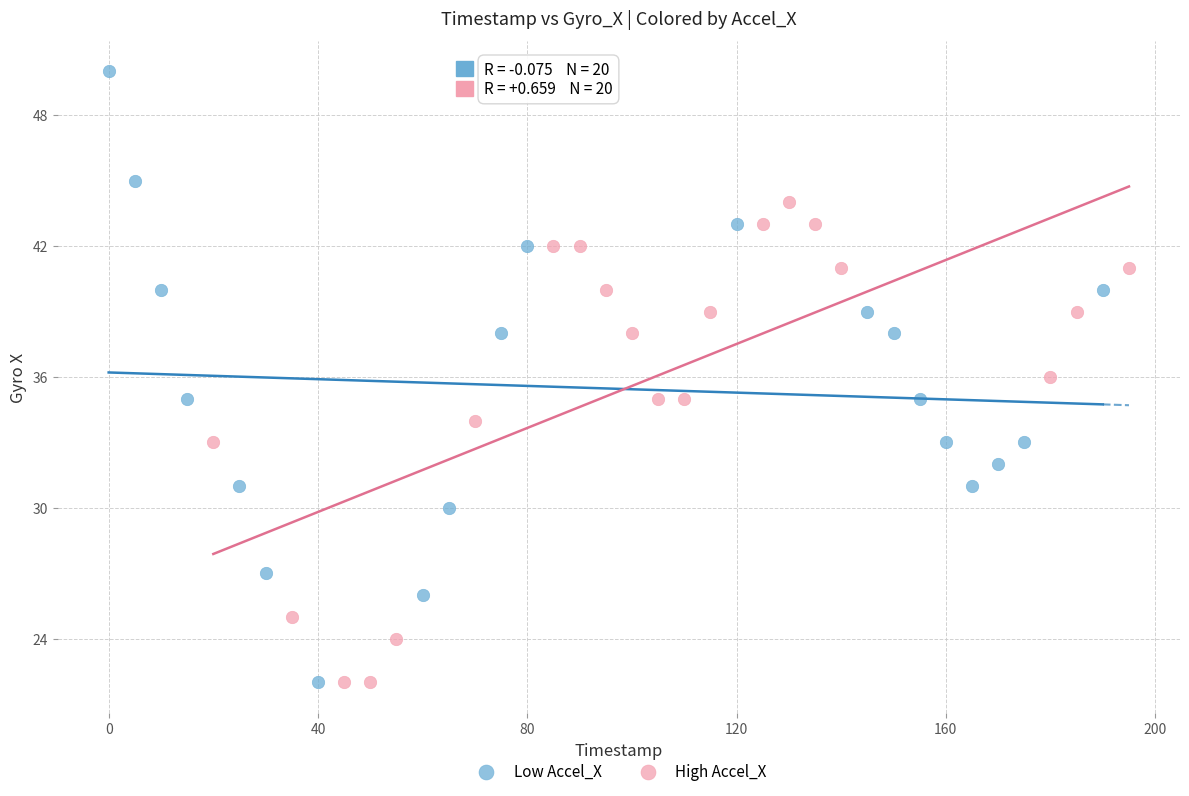

Which series has the largest Y range (max minus min)?

Low Accel_X